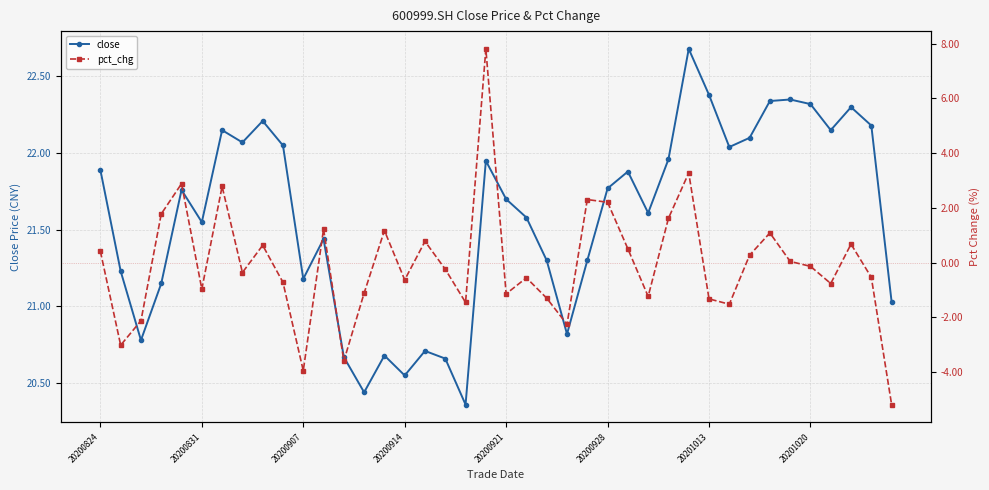

True or false: close and pct_chg intersect in this chart.

False